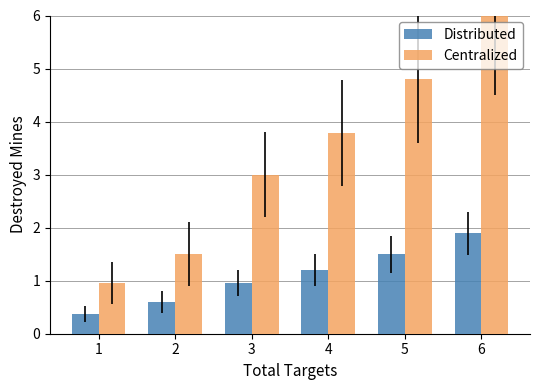

Are the bars grouped side by side (vs. stacked)?

Yes